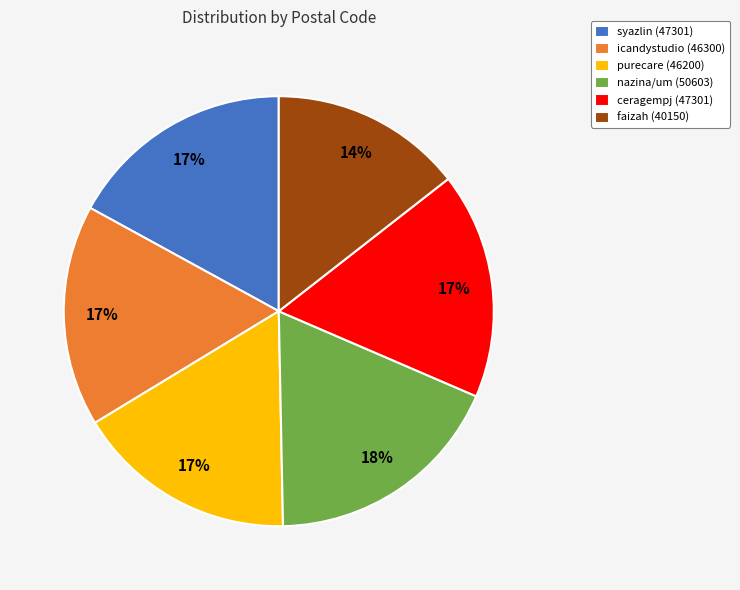

What percentage is the icandystudio (46300) slice, to the nearest percent?

17%